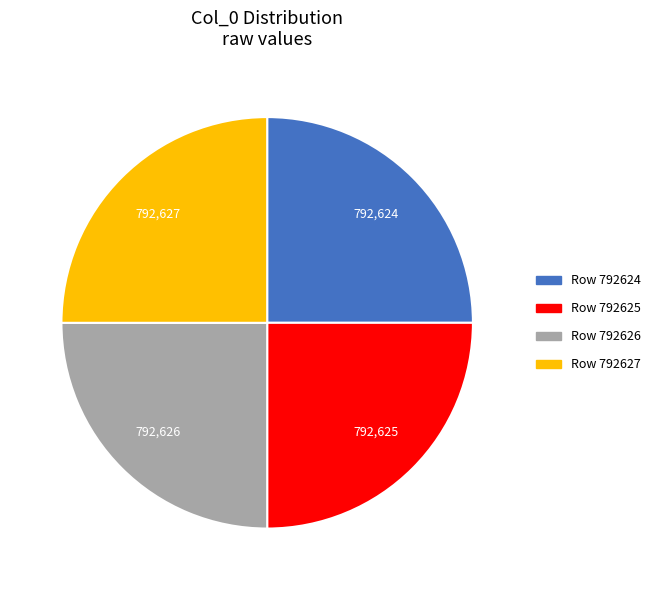

Is there any slice that represents more than half of the pie?

No